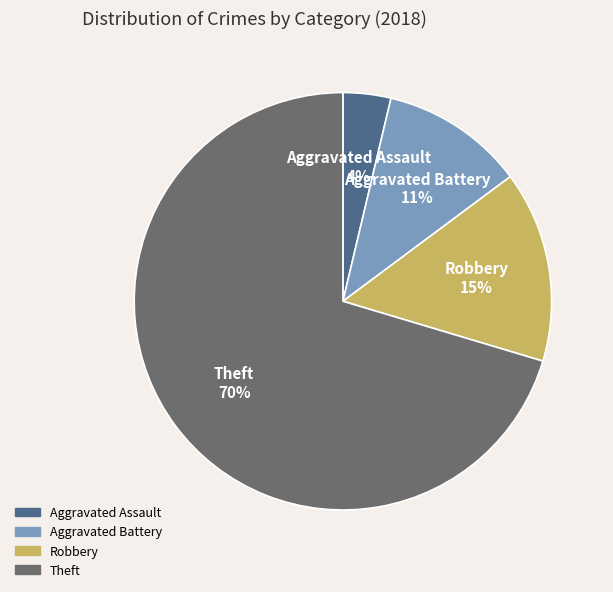

Count the number of slices in the pie.

4